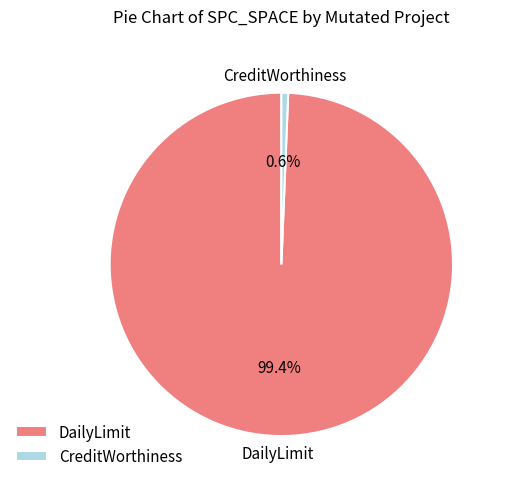

Which slice is the largest?

DailyLimit